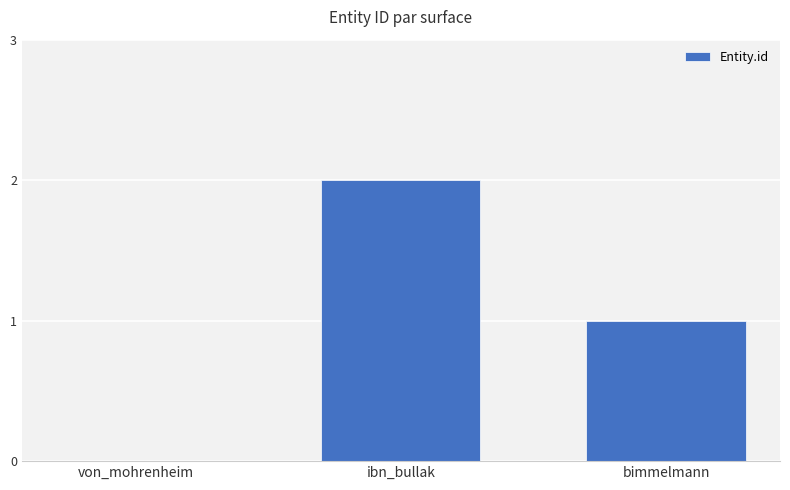

Which has a higher value, bimmelmann or von_mohrenheim?

bimmelmann